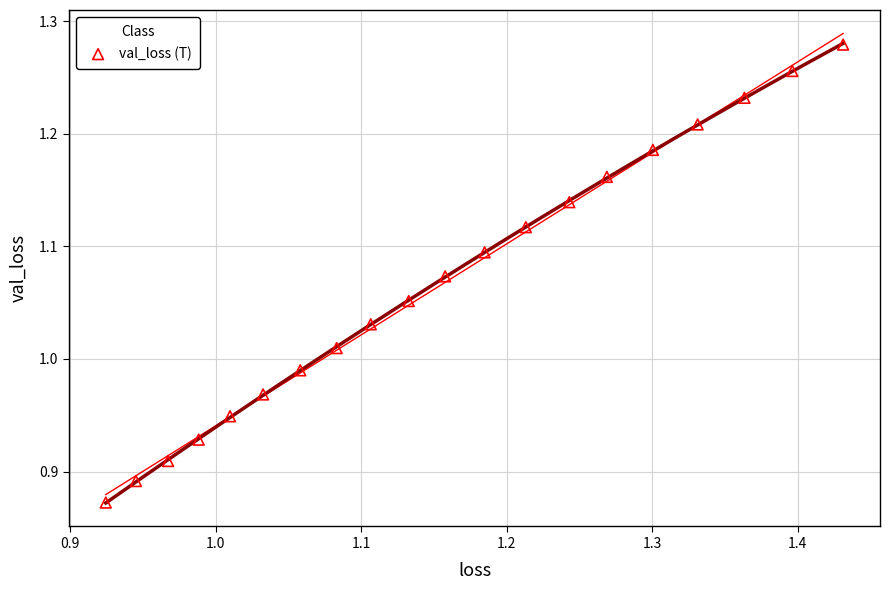

What is the range of Y values (max minus min)?

0.4